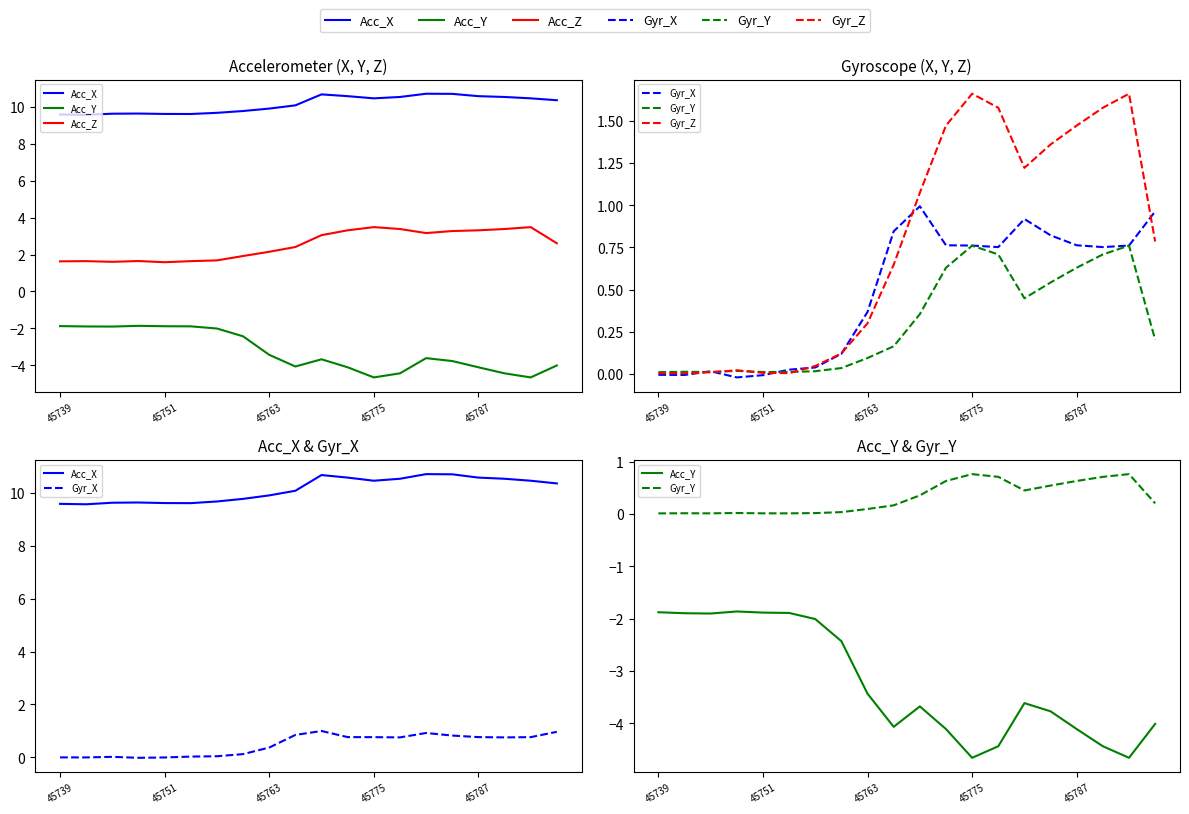

Where does the Acc_X series first go above 10?

9